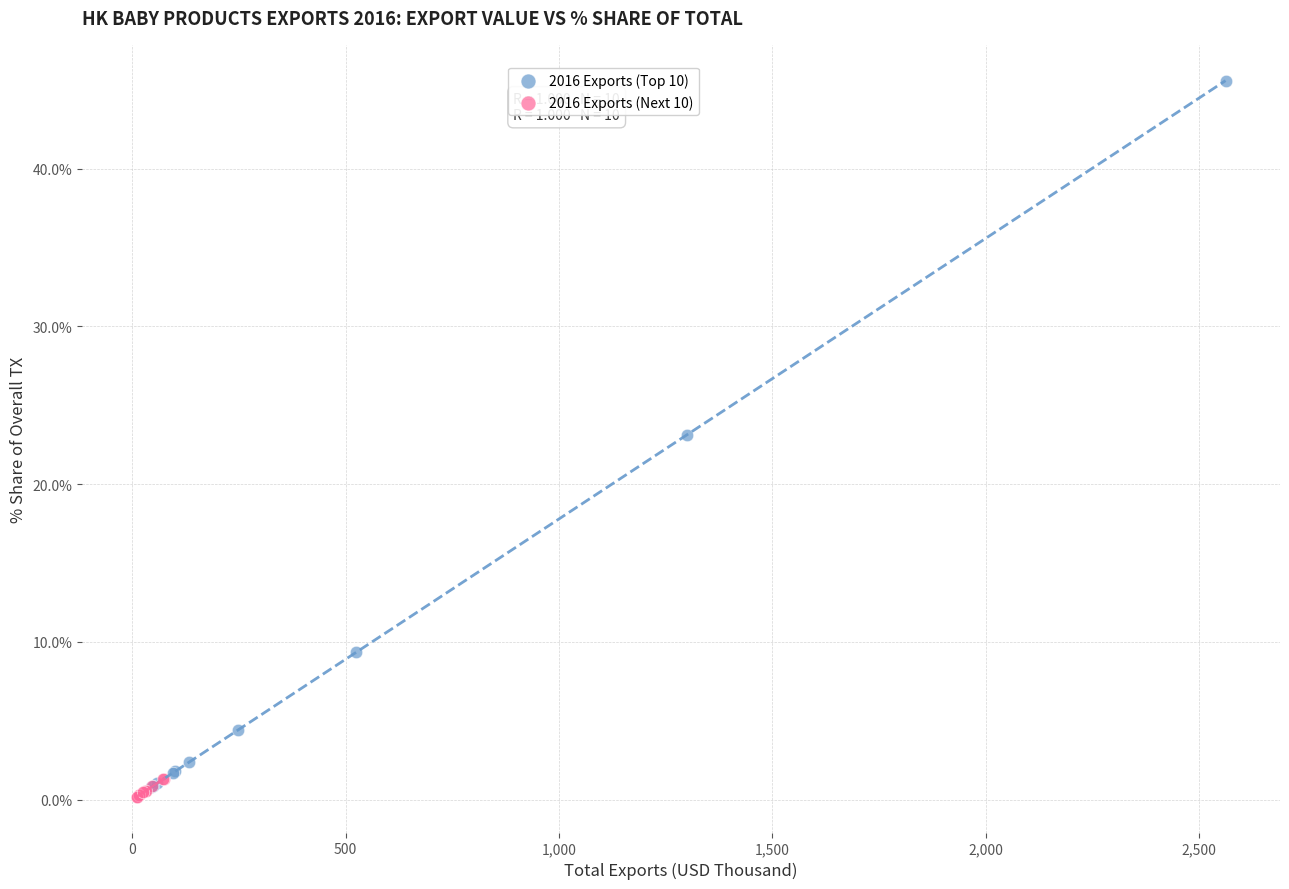

Which series reaches the minimum Y coordinate?

2016 Exports (Next 10)